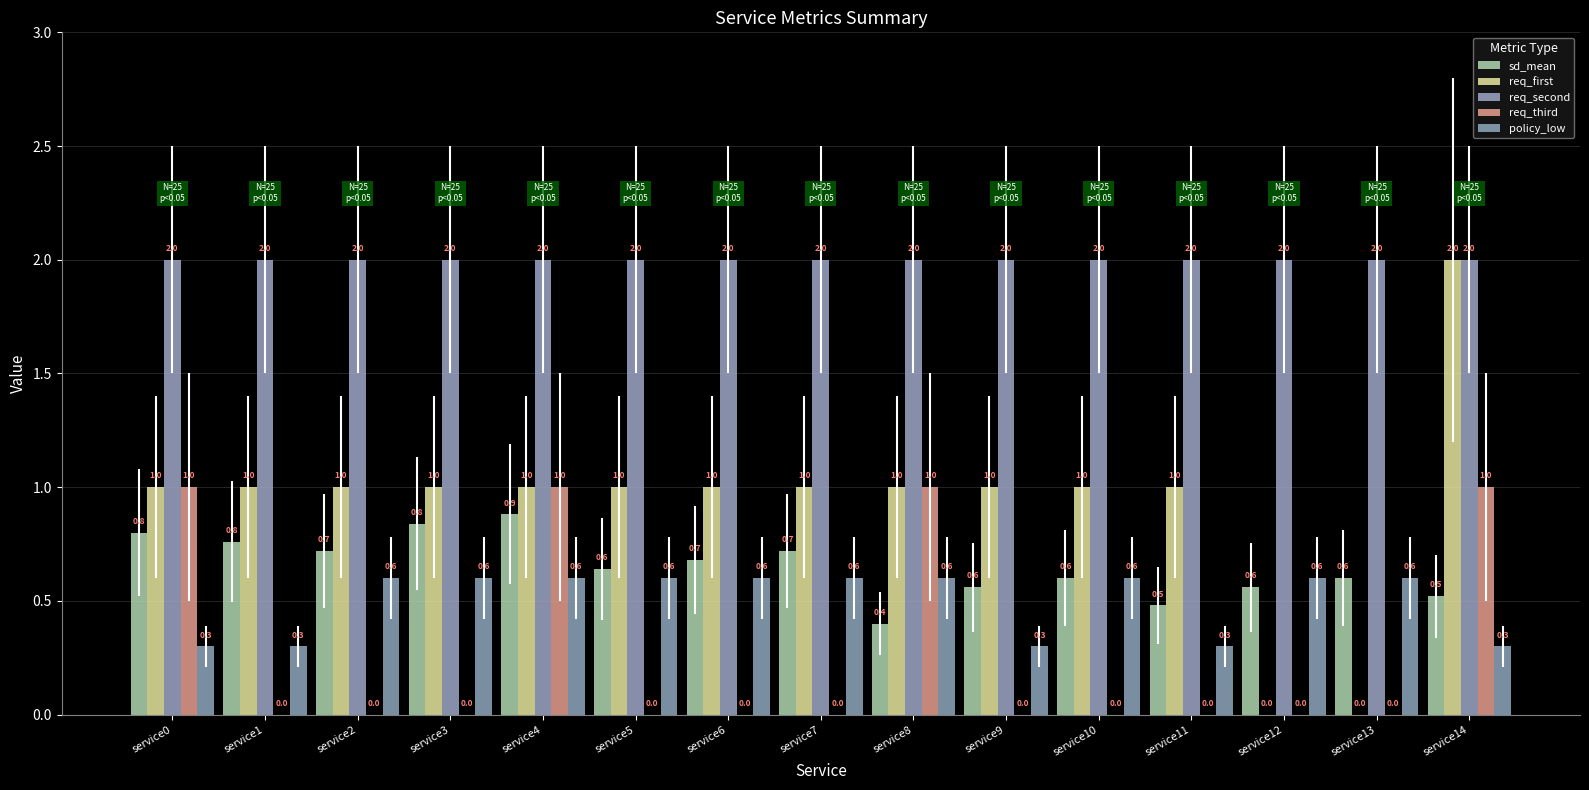

The policy_low series shows 0.1 at service0. True or false?

False